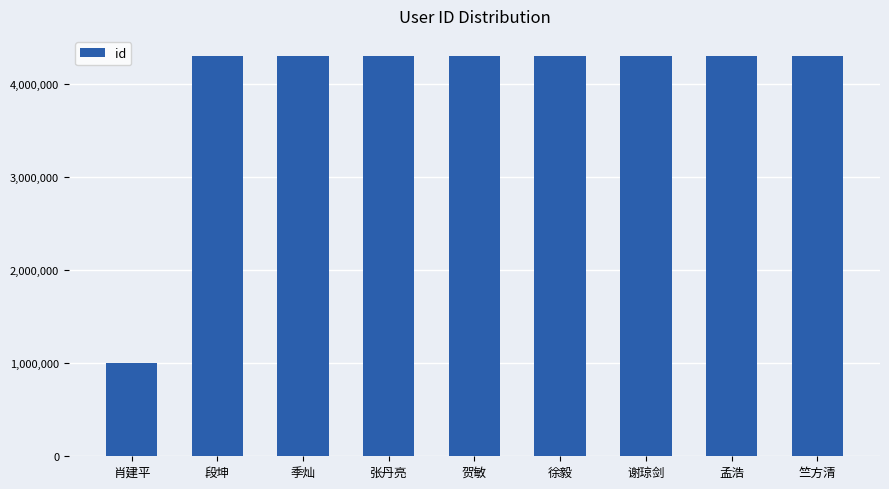

What is the ratio of the value at 竺方清 to the value at 孟浩?

1.0